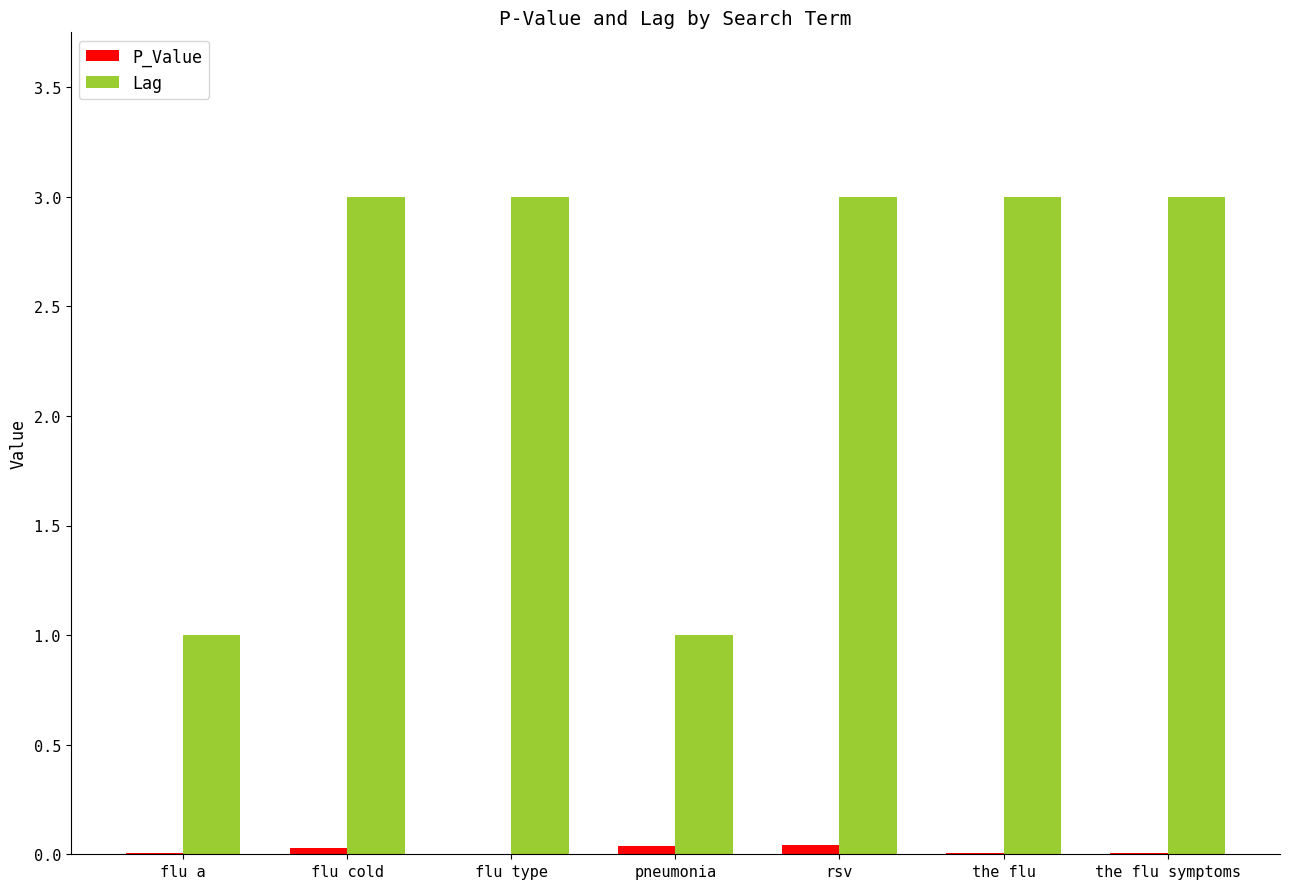

True or false: Lag has a value of 3.0 at the flu.

True